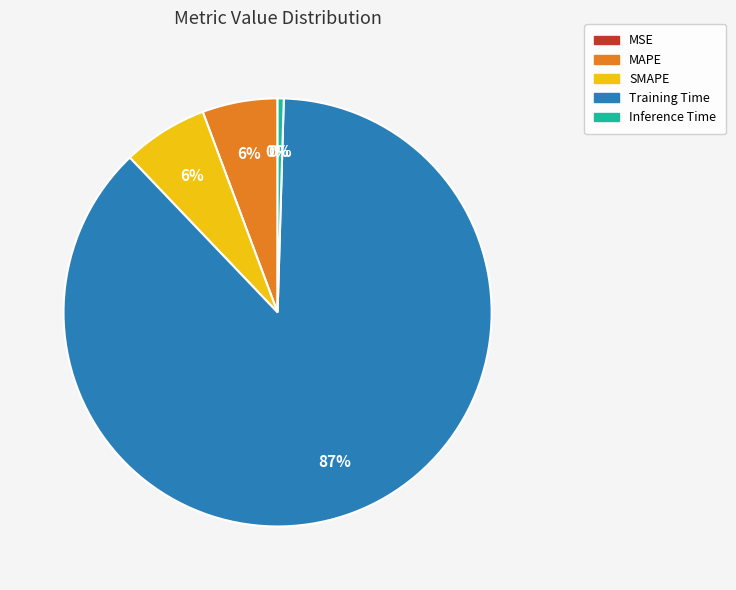

What is the largest slice in the pie chart?

Training Time